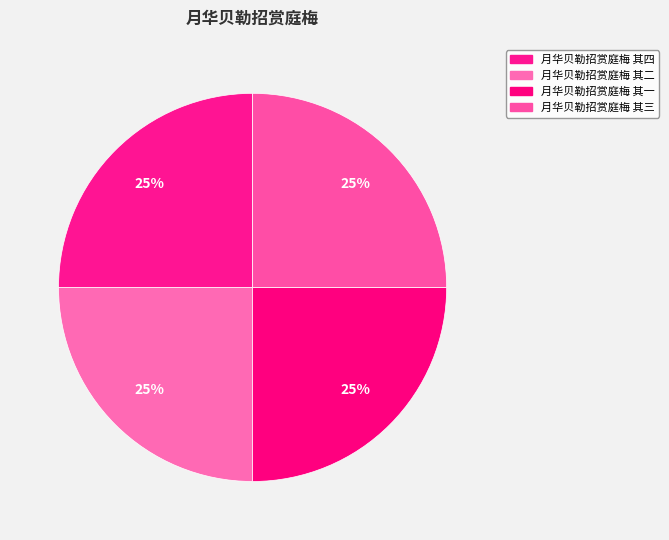

Does 月华贝勒招赏庭梅 其四 account for over 50% of the chart?

No